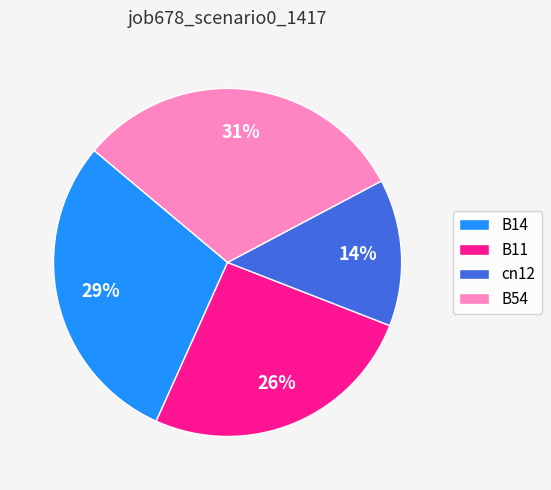

Which has a higher value, B54 or B14?

B54